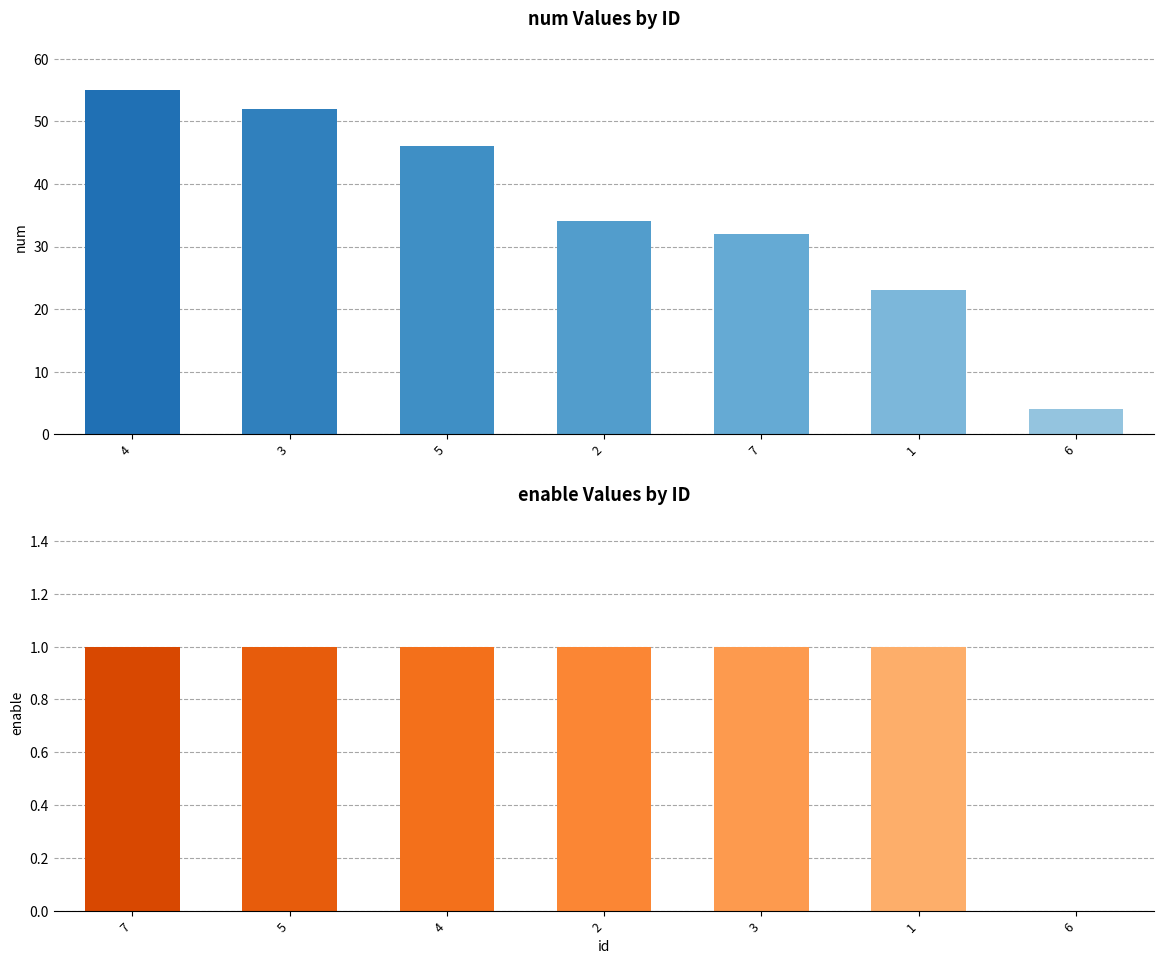

Is it true that num equals 4 at 6?

True